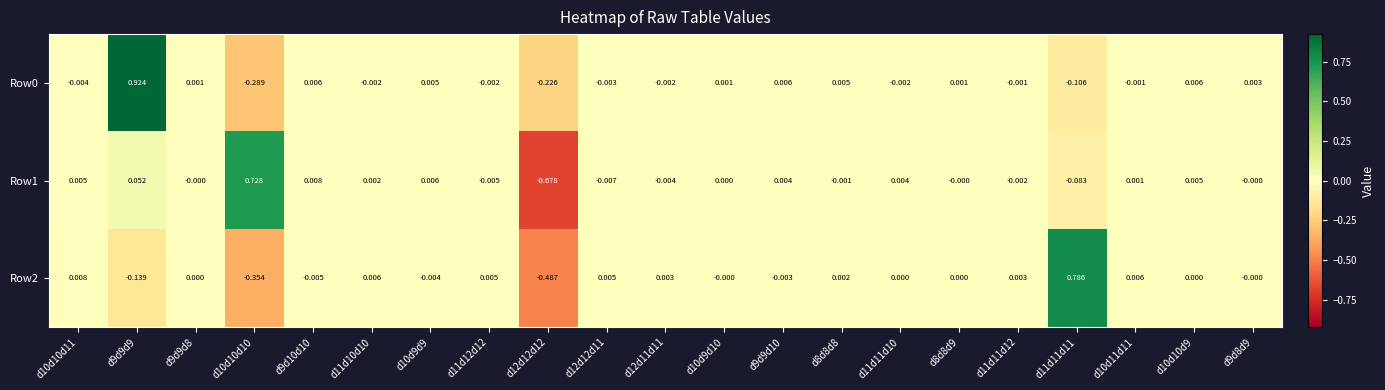

Is the value of Row2 at d9d9d10 greater than the value of Row1 at d10d11d11?

No